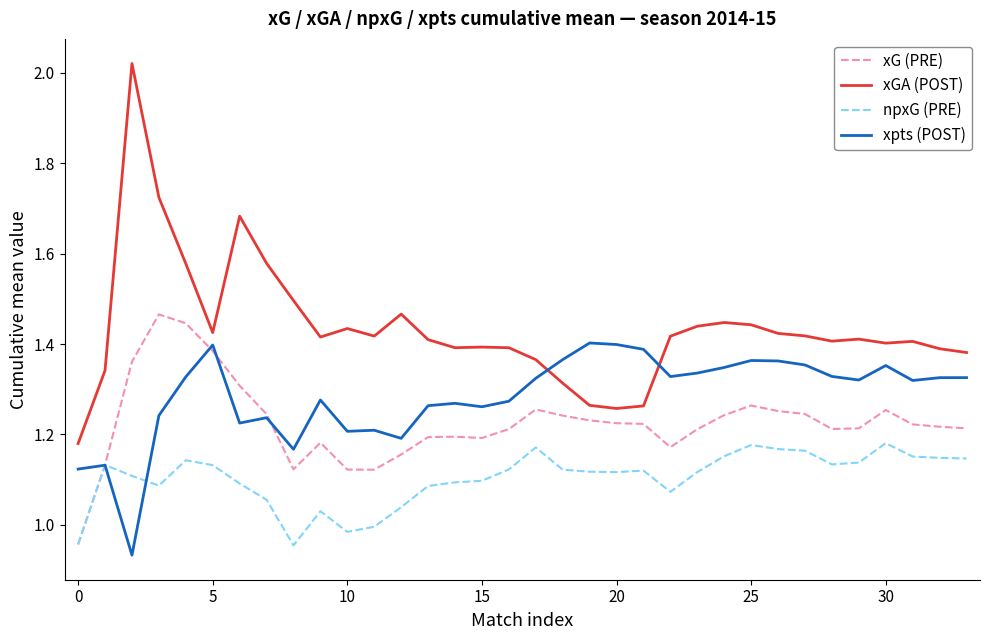

Rank the series by their maximum value, from lowest to highest.

npxG (PRE), xpts (POST), xG (PRE), xGA (POST)